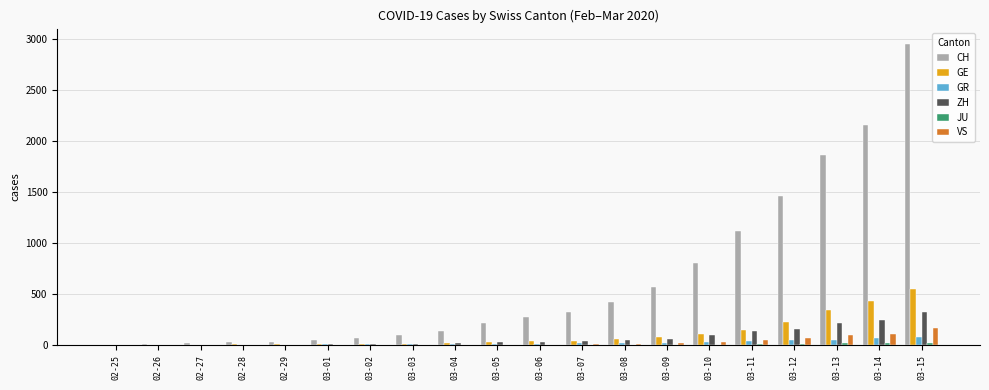

How many data points does each series have?

20